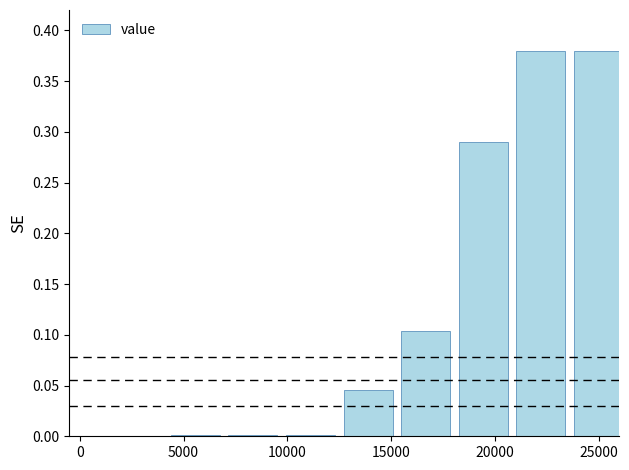

Is it true that the value at 25000 is 0.6?

False